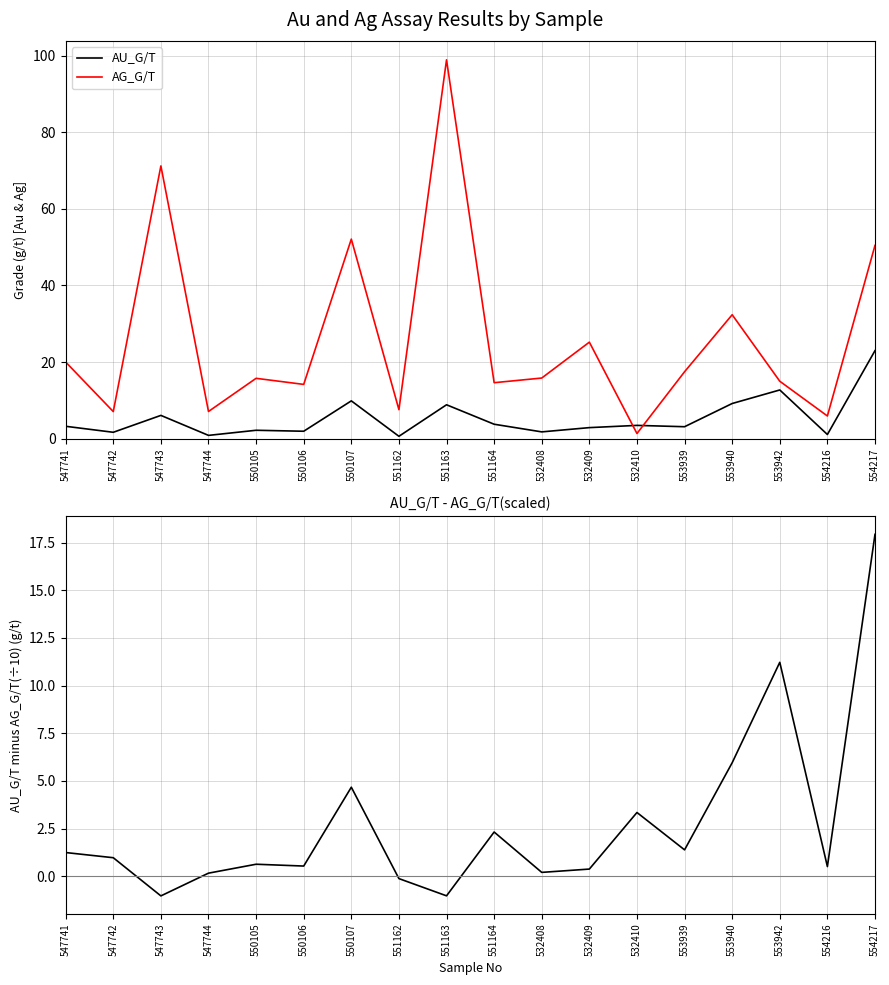

Is the value of AU_G/T at 553939 greater than the value of AU_G/T - AG_G/T(÷10) at 551162?

Yes